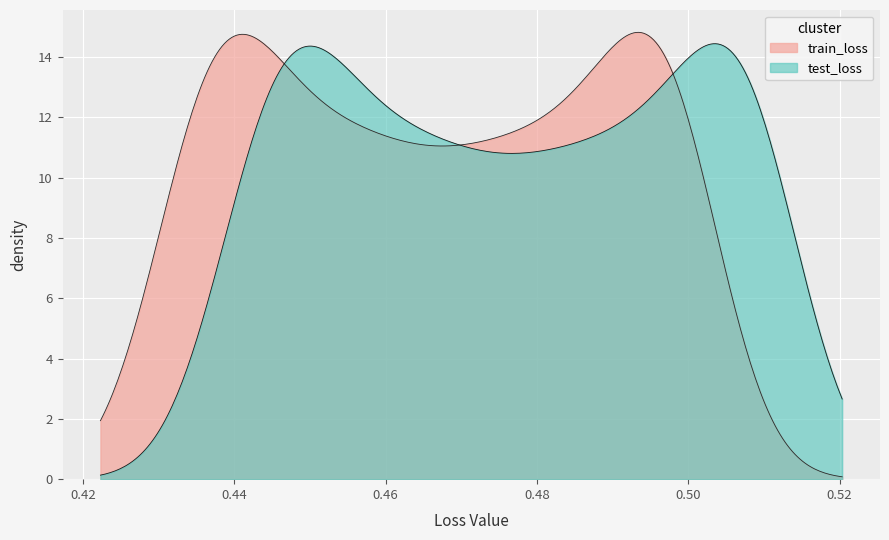

What is the maximum value shown in the chart?

14.8